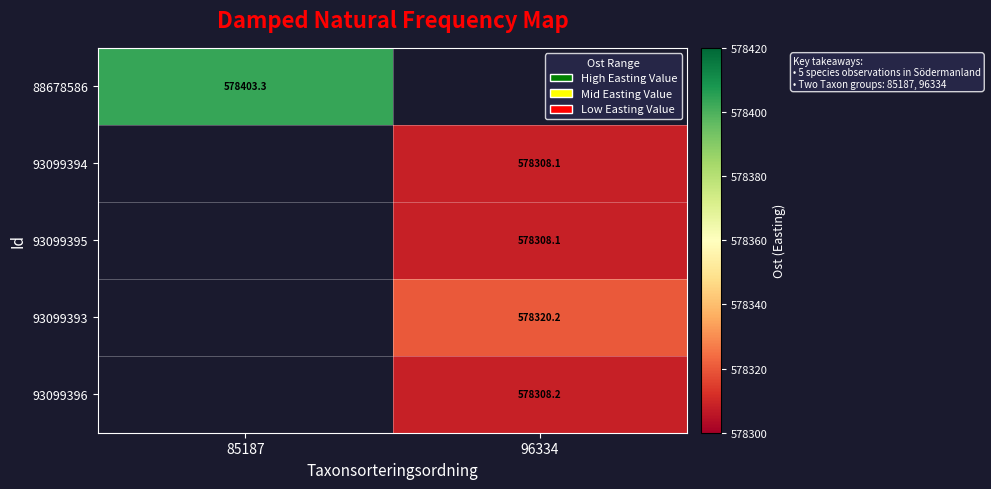

Which label corresponds to the smallest value in the chart?

96334